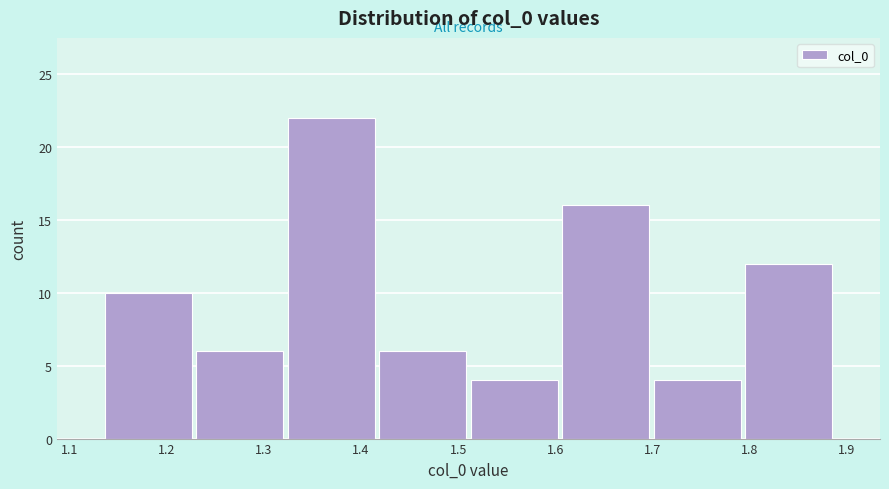

What is the height of the bar covering 1.70 to 1.79 on the x-axis? Neither the bar edges nor the heights are printed on the chart, so give them approximately, as read against the axes.

4